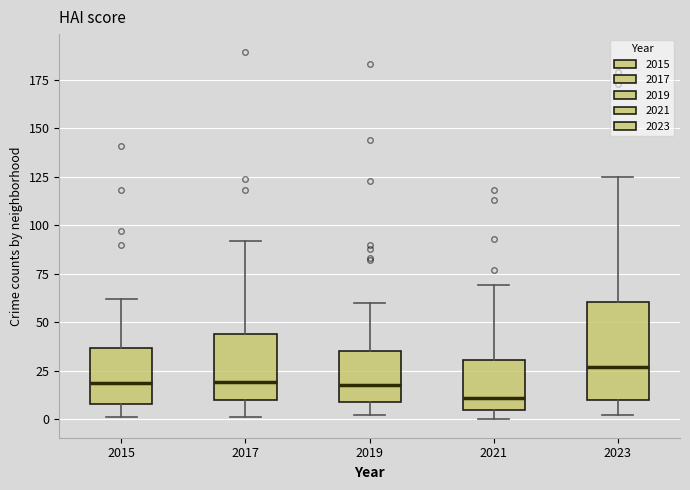

Reading left to right, transcribe this box plot: for each box, give where its median line is, the range the box spans, and where its two whiskers end, as read against the y-axis. The values are not printed on the chart, so give them approximately, as read against the axis.

2015: median 20, box 10 to 35, whiskers 0 to 60
2017: median 20, box 10 to 45, whiskers 0 to 90
2019: median 20, box 10 to 35, whiskers 0 to 60
2021: median 10, box 5 to 30, whiskers 0 to 70
2023: median 25, box 10 to 60, whiskers 0 to 125